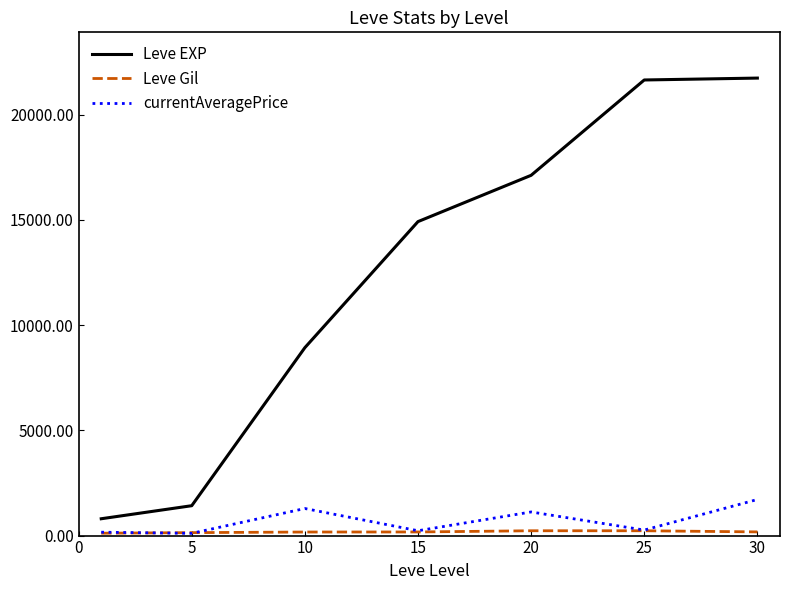

True or false: currentAveragePrice and Leve EXP cross at least once.

False